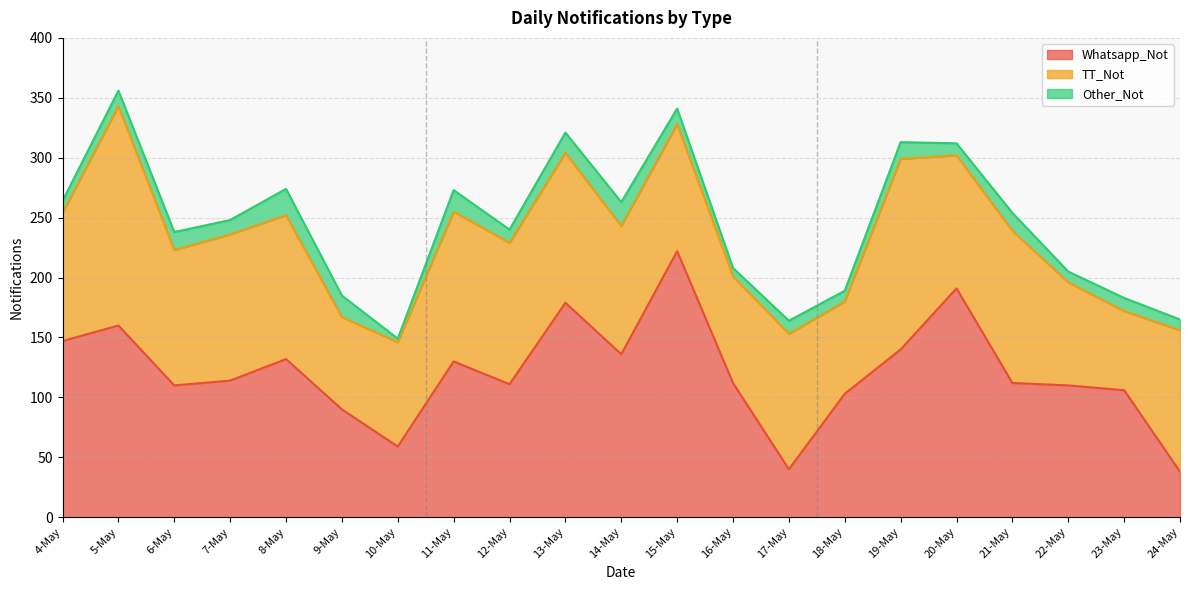

Where is Whatsapp_Not nearest to the value 130?

11-May